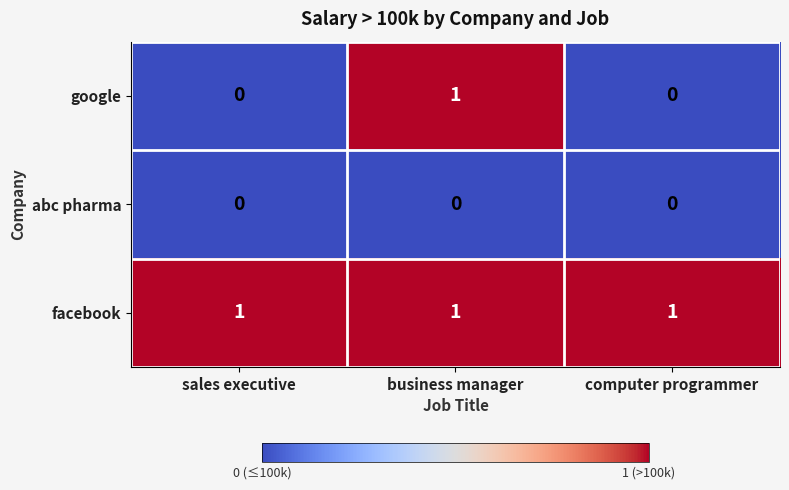

At which label does google reach its peak?

business manager